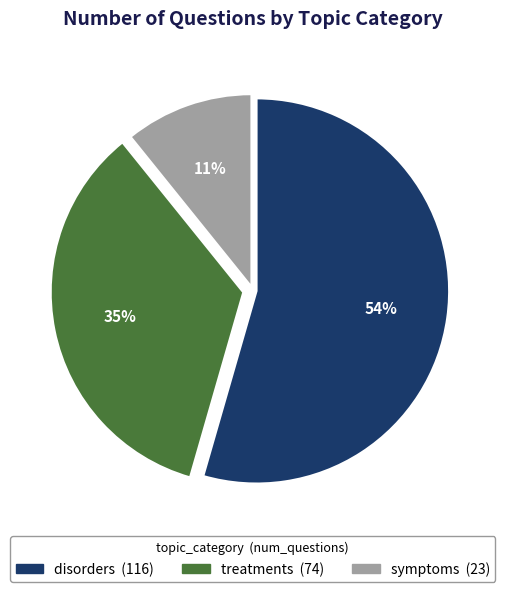

The treatments slice represents 35% of the pie. True or false?

True